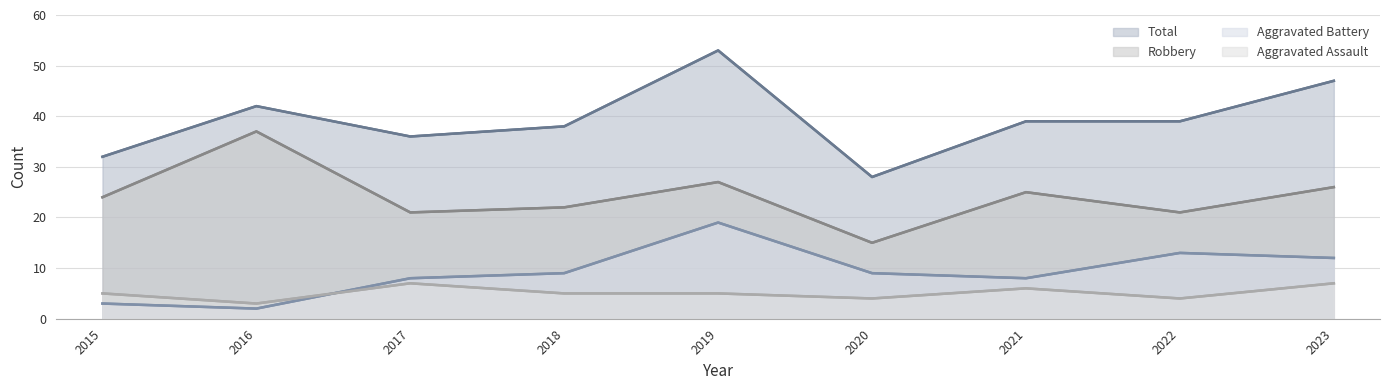

What is the spread (max minus min) of values at 2020?

24